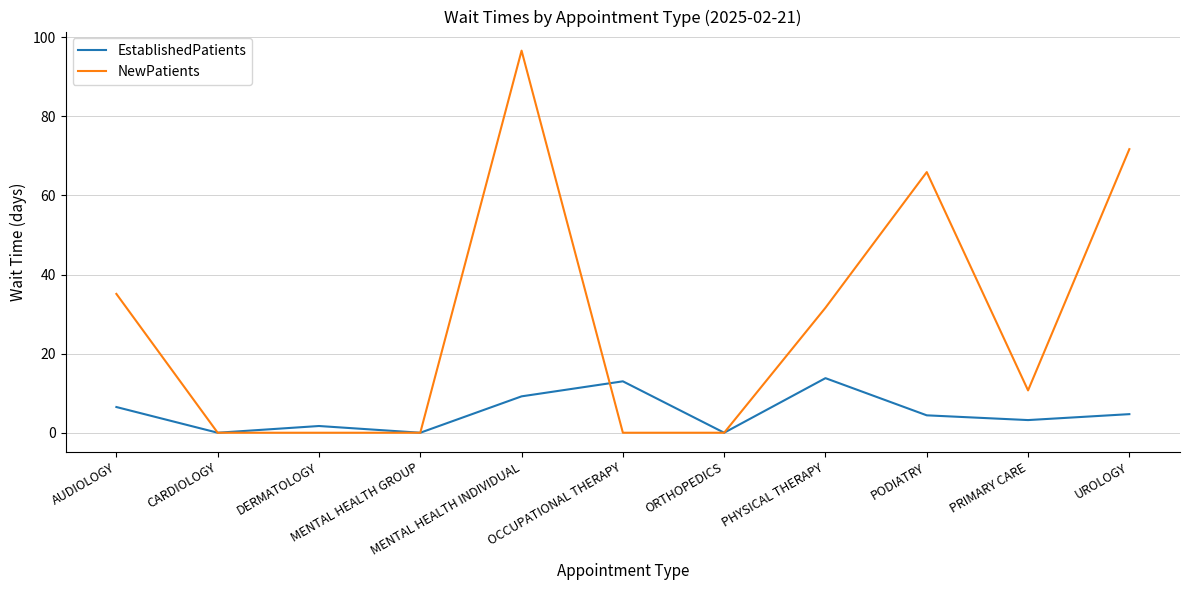

What is the difference between the EstablishedPatients values at UROLOGY and PODIATRY?

0.3